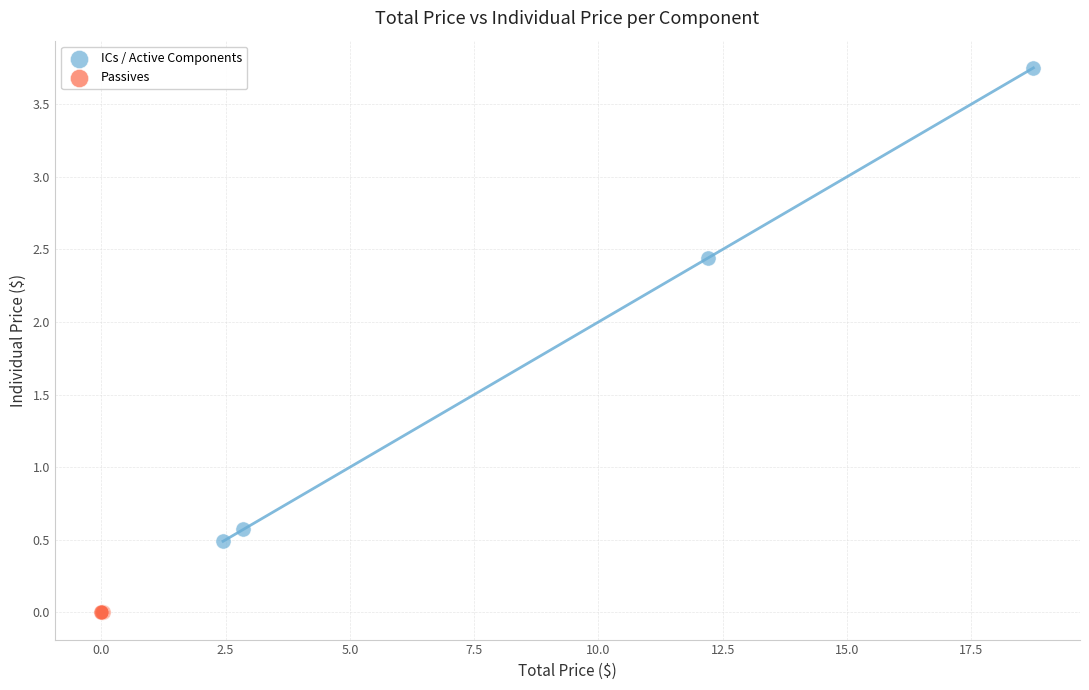

Which series reaches the maximum Y coordinate?

ICs / Active Components